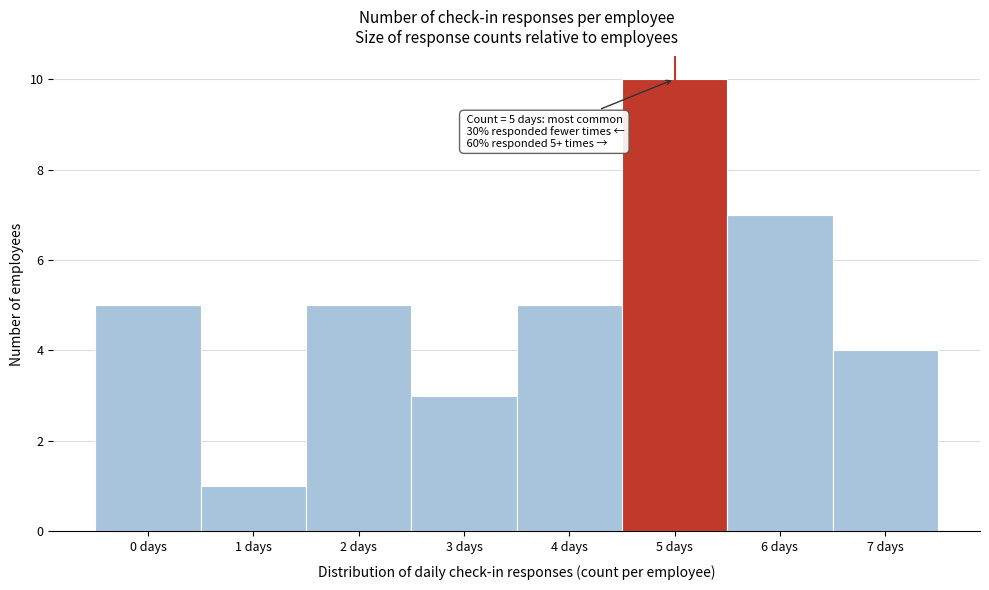

Reading left to right, extract all data points from this chart.

5	1	5	3	5	10	7	4